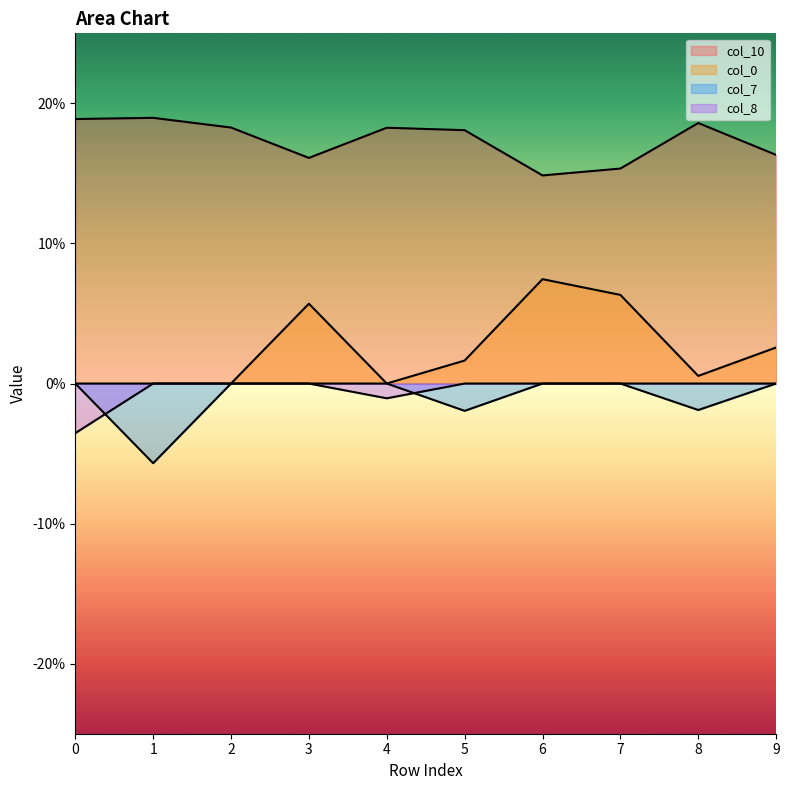

At which category does col_7 reach its first local valley?

1